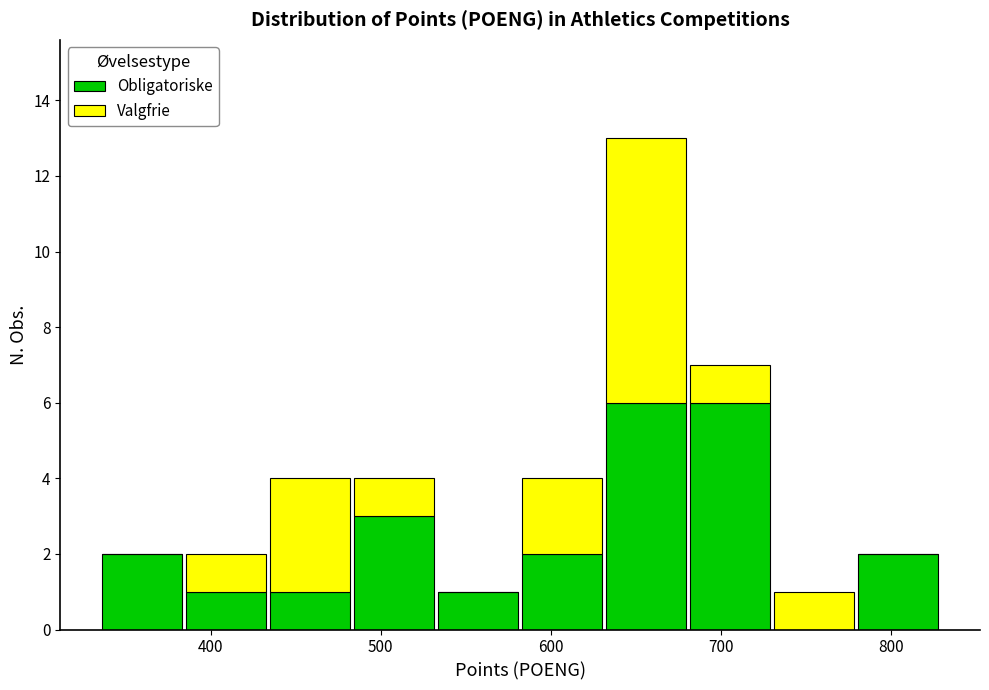

Reading left to right, list every stacked bar in this chart as the range it spans on the x-axis followed by its total height. Neither the bar edges nor the heights are printed on the chart, so give them approximately, as read against the axes.

340 to 380: 2
380 to 430: 2
430 to 480: 4
480 to 530: 4
530 to 580: 1
580 to 630: 4
630 to 680: 13
680 to 730: 7
730 to 780: 1
780 to 830: 2